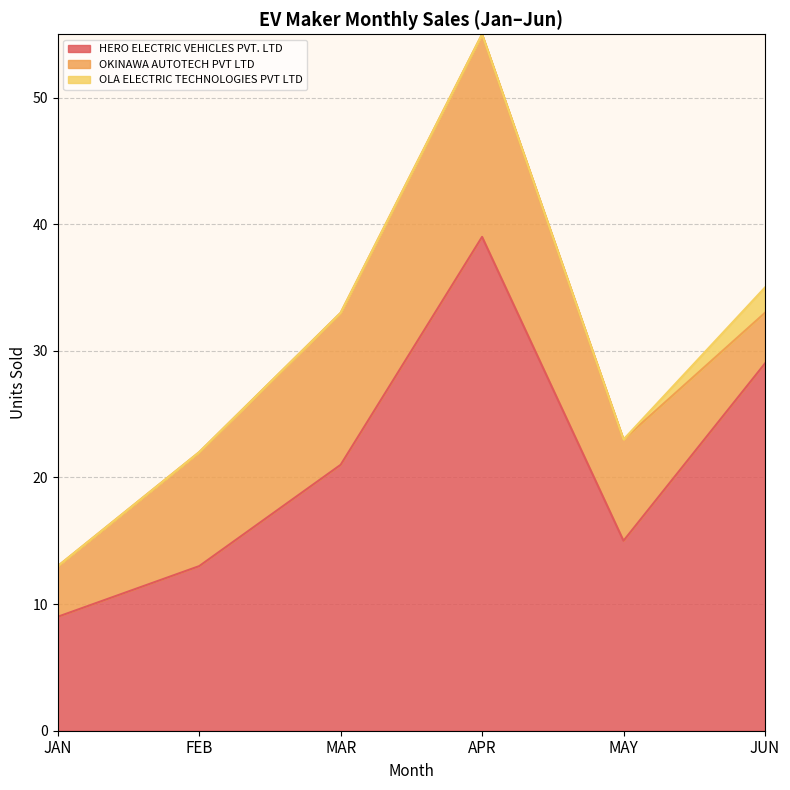

True or false: HERO ELECTRIC VEHICLES PVT. LTD and OLA ELECTRIC TECHNOLOGIES PVT LTD cross at least once.

False